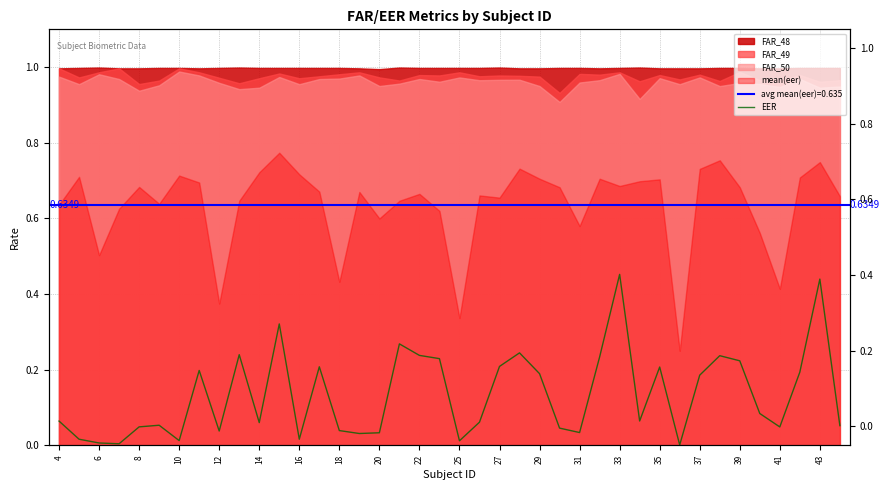

Reading right to left, transcribe all the data shown in this chart.

0.1	0.4	0.2	0.0	0.1	0.2	0.2	0.2	0.0	0.2	0.1	0.5	0.2	0.0	0.0	0.2	0.2	0.2	0.1	0.0	0.2	0.2	0.3	0.0	0.0	0.0	0.2	0.0	0.3	0.1	0.2	0.0	0.2	0.0	0.1	0.0	0.0	0.0	0.0	0.1